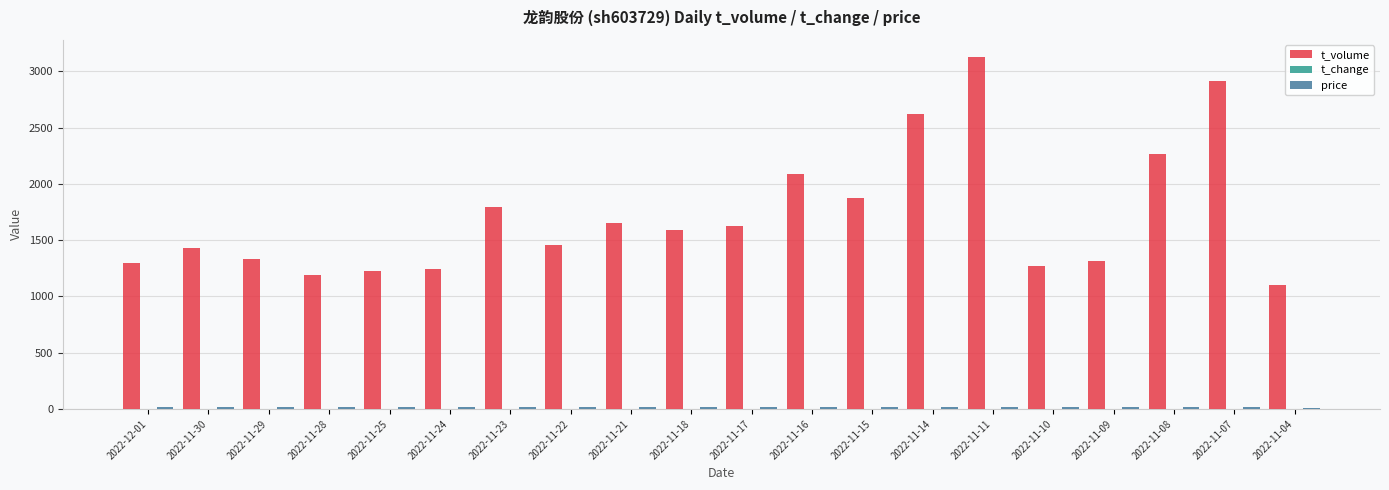

Which series changed the most between 2022-11-29 and 2022-11-15?

t_volume